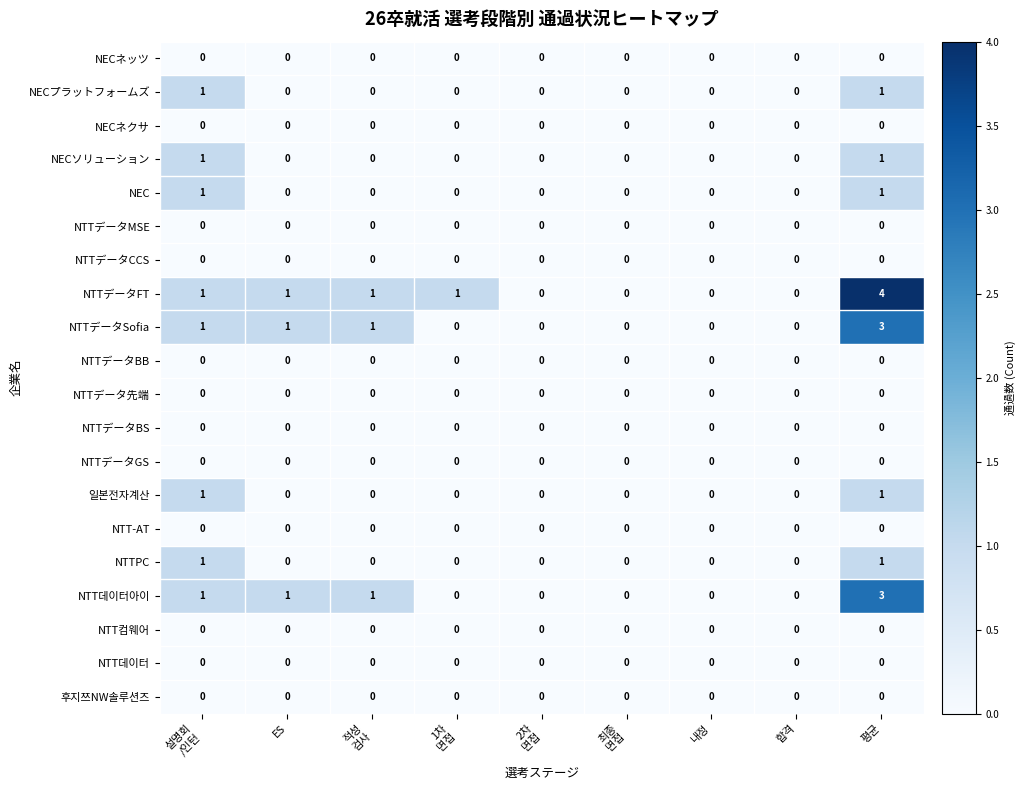

True or false: NTTデータSofia has a value of 1 at ES.

True